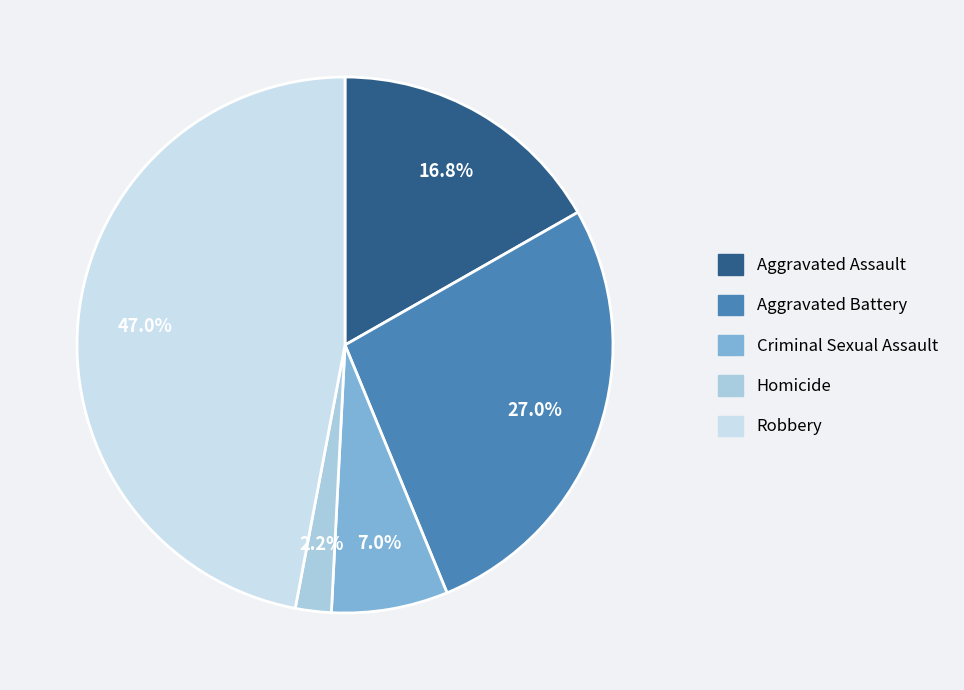

To the nearest percent, what is the average slice percentage?

20%